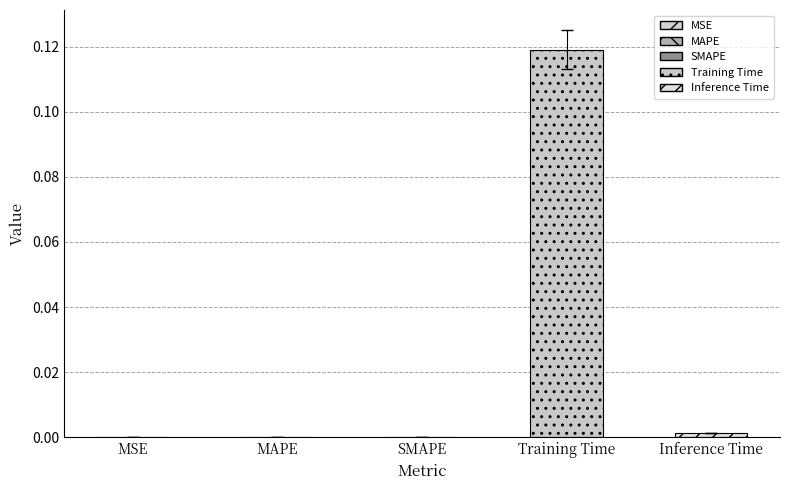

Reading left to right, transcribe all the data shown in this chart.

0.0	0.0	0.0	0.1	0.0